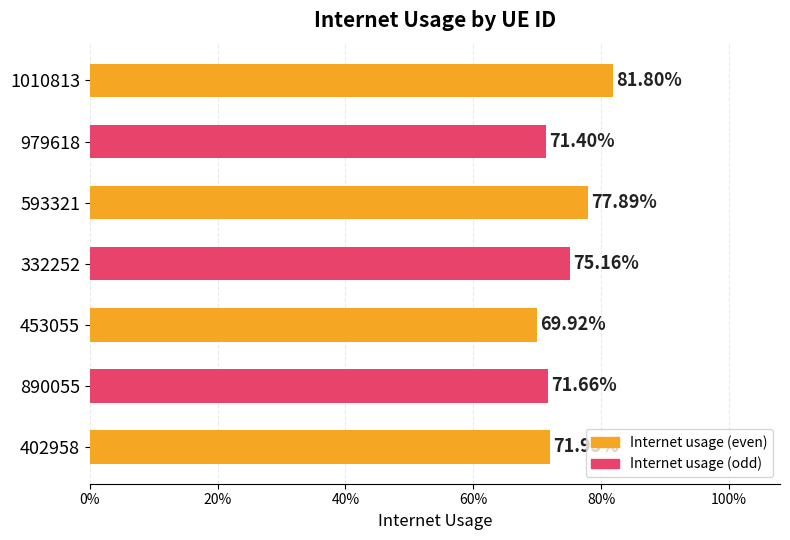

Are the bars horizontal?

Yes